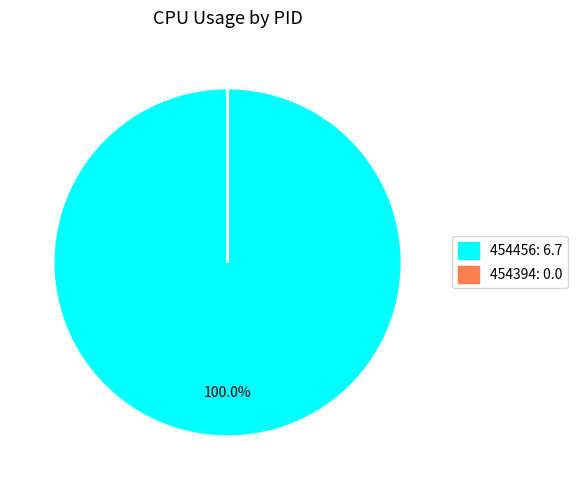

Does 454456 account for over 50% of the chart?

Yes